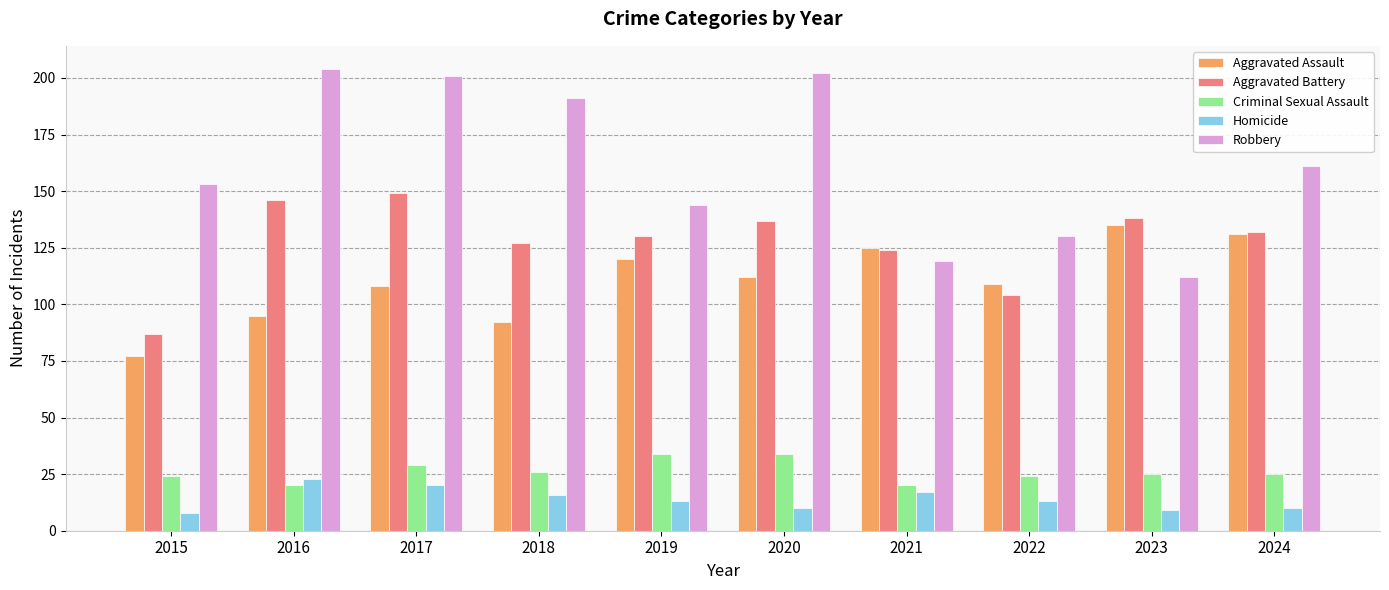

Reading right to left, what are all the values shown in this chart?

Aggravated Assault: 131	135	109	125	112	120	92	108	95	77
Aggravated Battery: 132	138	104	124	137	130	127	149	146	87
Criminal Sexual Assault: 25	25	24	20	34	34	26	29	20	24
Homicide: 10	9	13	17	10	13	16	20	23	8
Robbery: 161	112	130	119	202	144	191	201	204	153